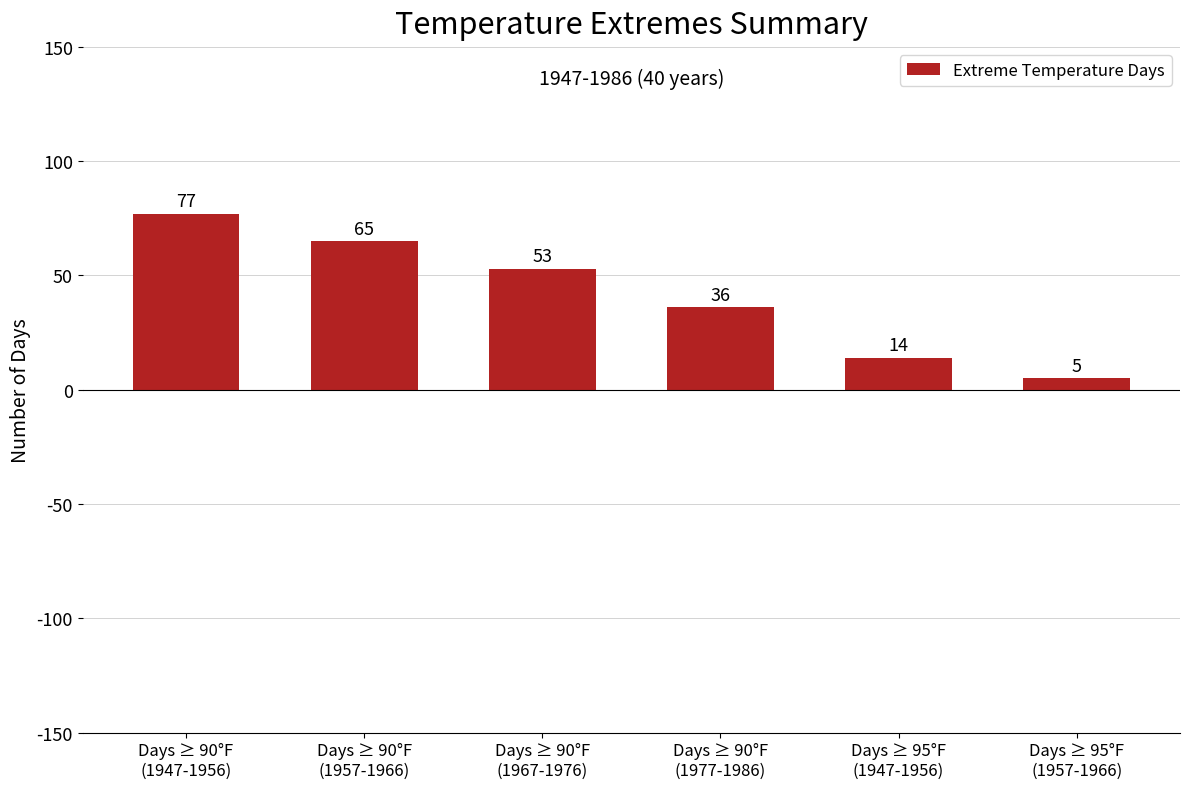

What is the difference between the maximum and minimum values?

72